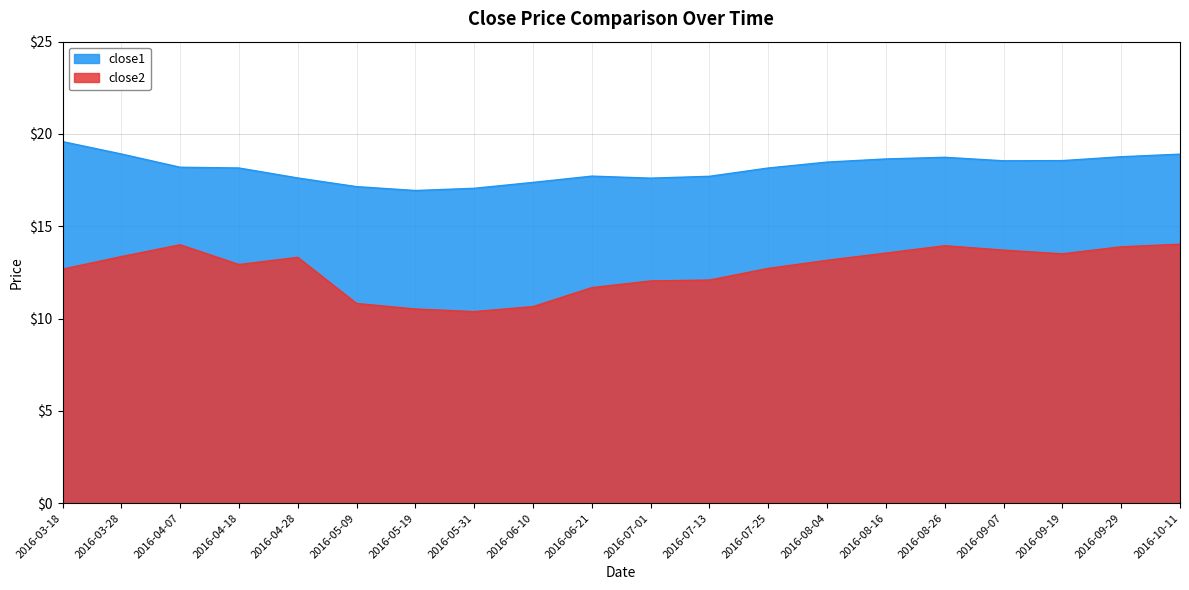

The close2 series shows 13.5 at 2016-09-19. True or false?

True